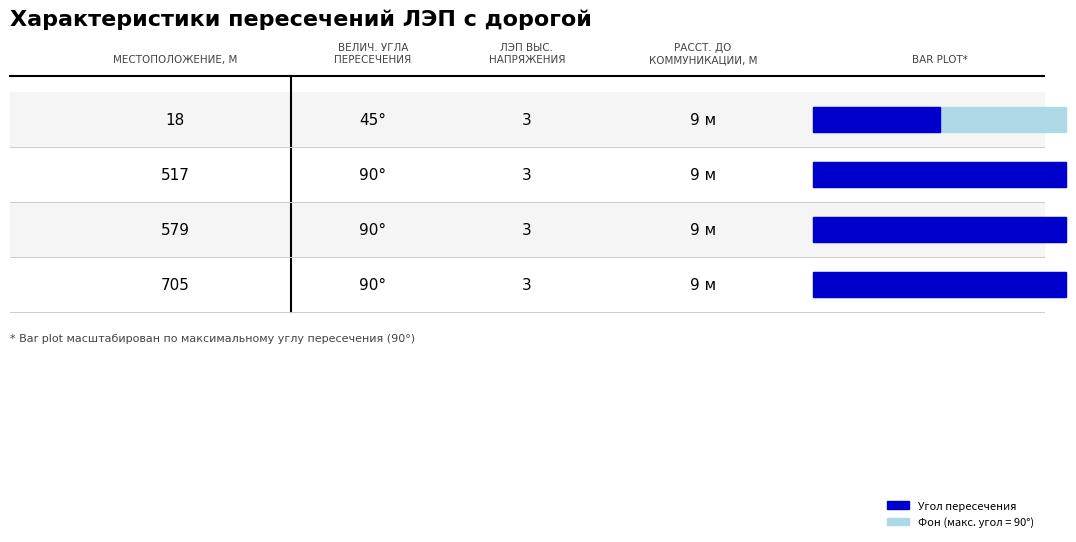

Between 18 and 517, which series saw the biggest shift?

Величина угла пересечения